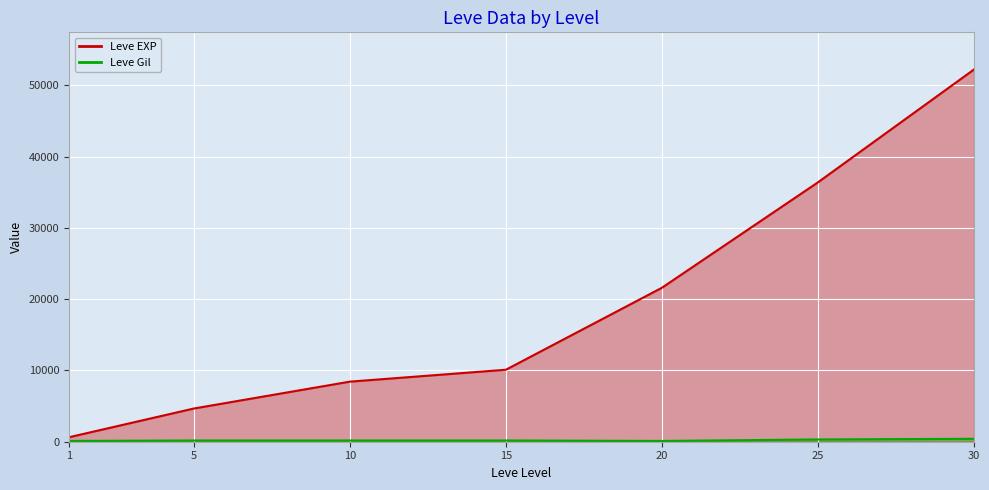

Count the number of categories in the chart.

7